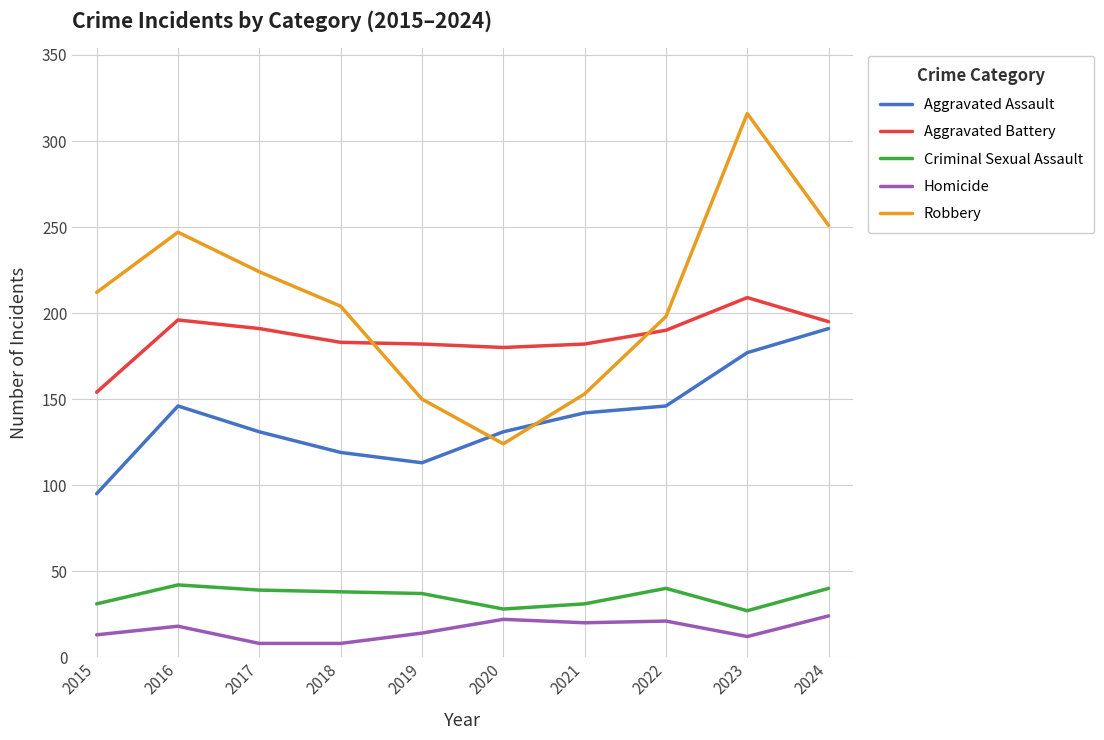

What is the smallest value displayed?

8